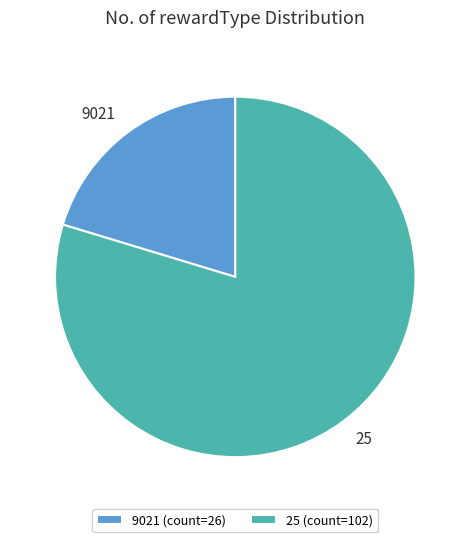

Combined, do 9021 and 25 account for over 50%?

Yes